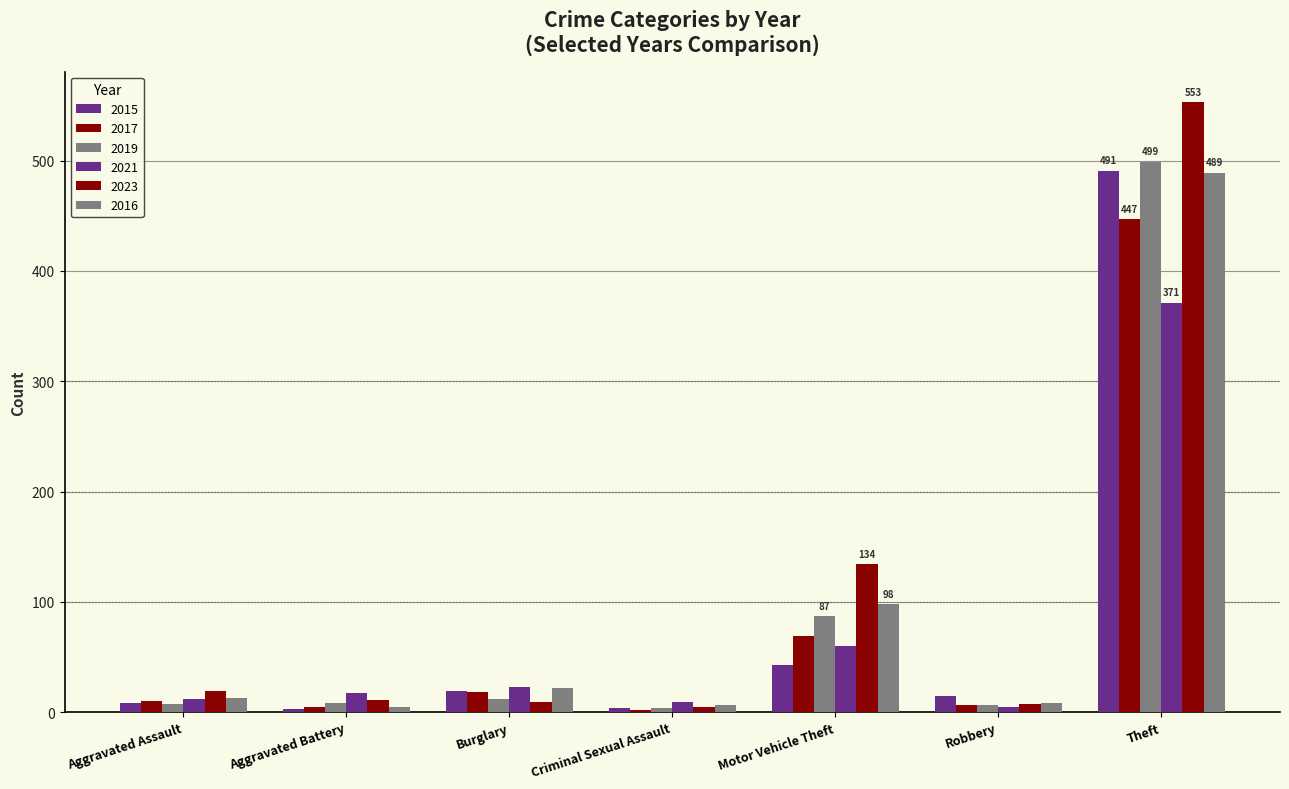

The value of 2023 at Motor Vehicle Theft is 134. True or false?

True